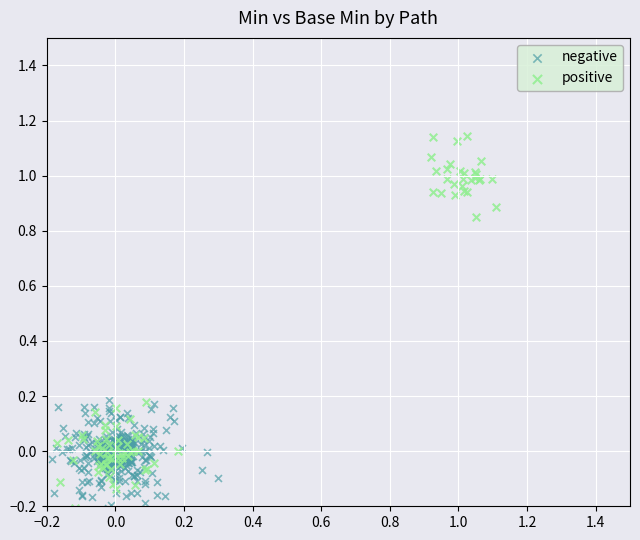

Which series reaches the maximum Y coordinate?

positive